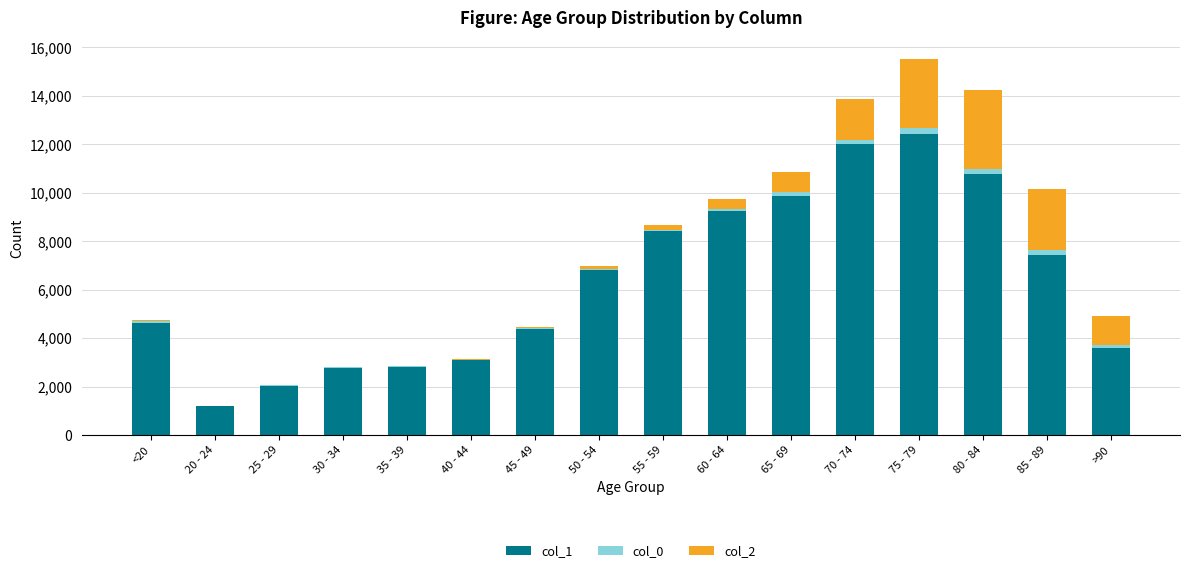

At which label does col_1 reach its peak?

75 - 79